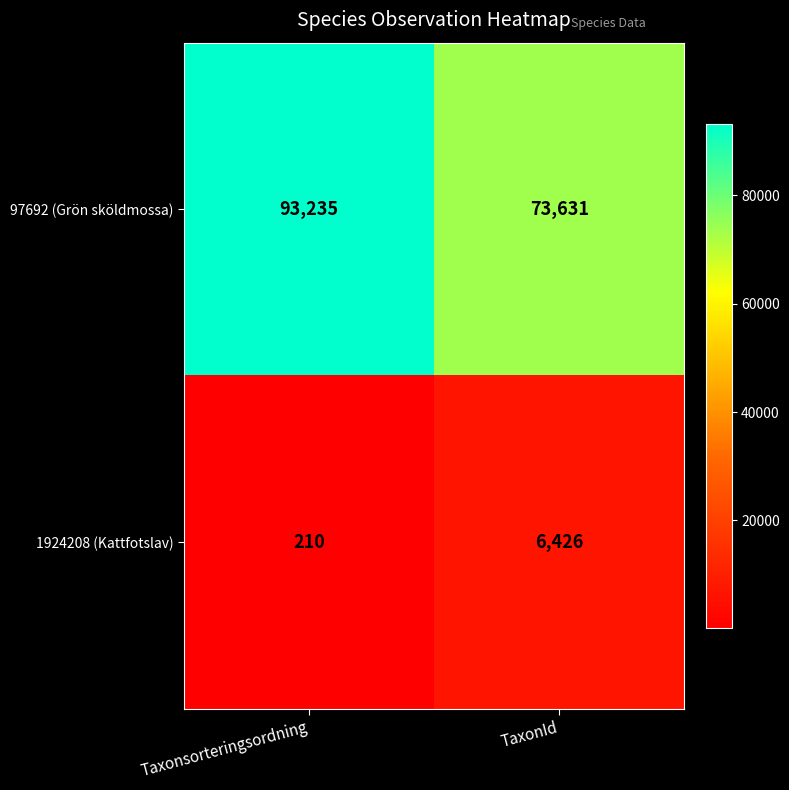

Where is 1924208 (Kattfotslav) nearest to the value 3318?

Taxonsorteringsordning